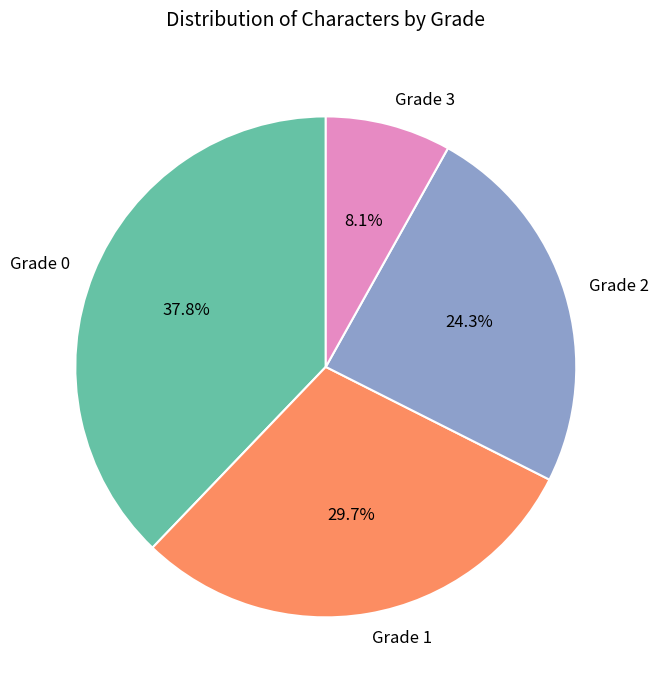

True or false: Grade 2 accounts for 6% of the total.

False